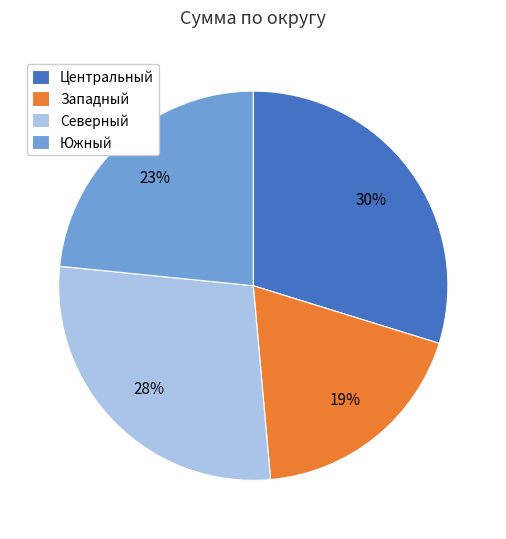

The Центральный slice represents 18% of the pie. True or false?

False